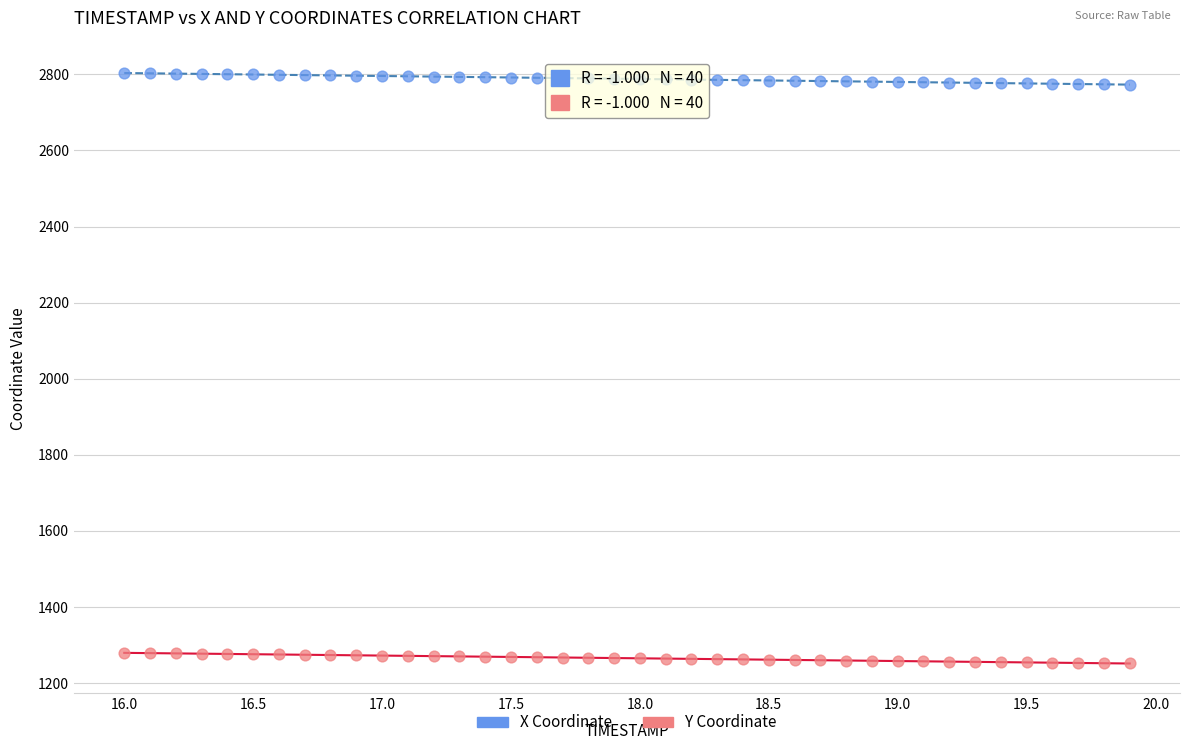

Which series reaches the maximum Y coordinate?

X Coordinate